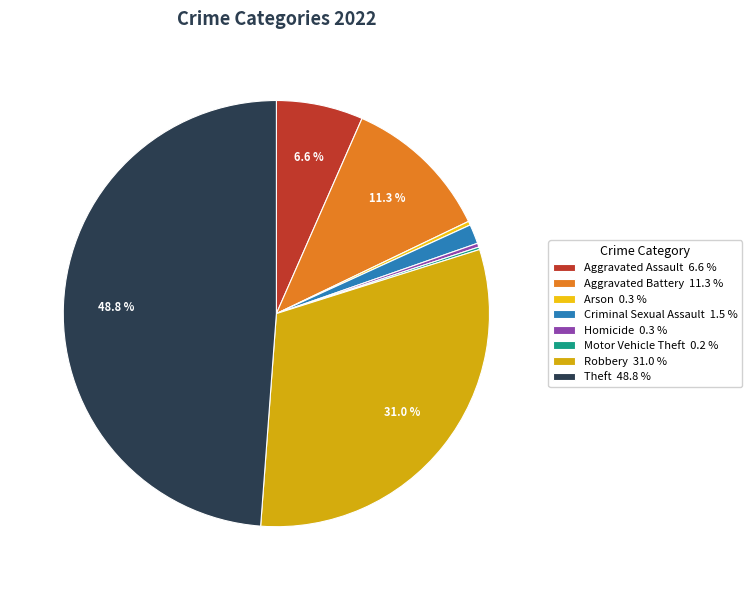

Which category has the biggest portion of the pie?

Theft 48.8 %